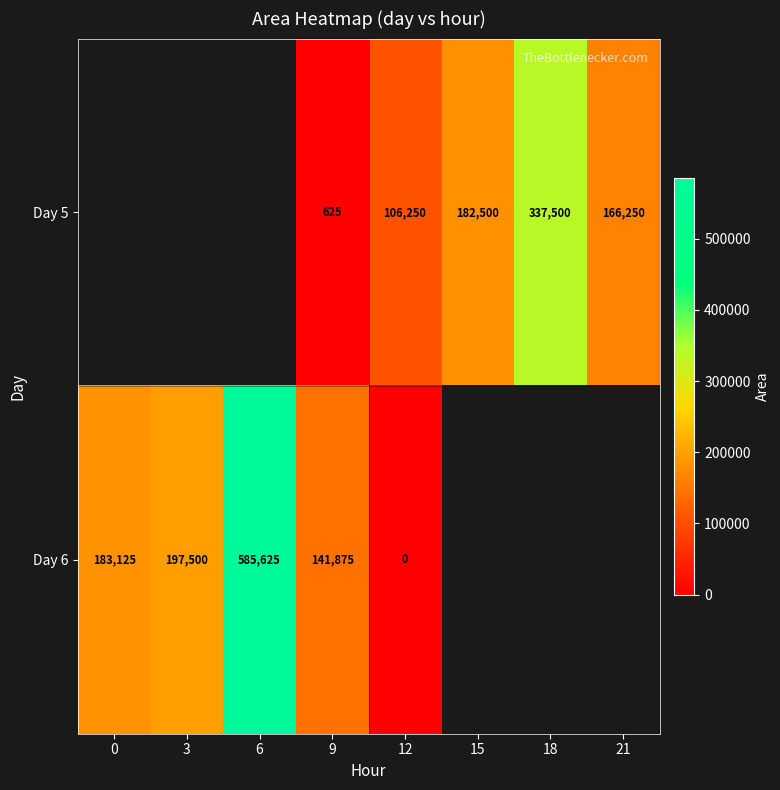

The value of Day 5 at 9 is 155. True or false?

False